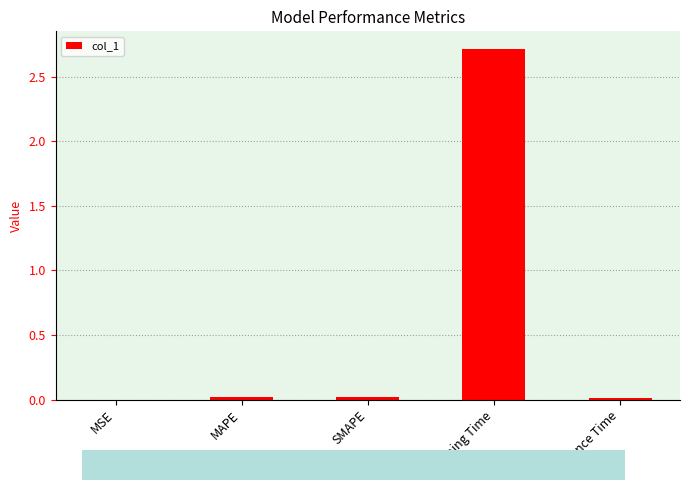

What is the sum of all values?

2.8